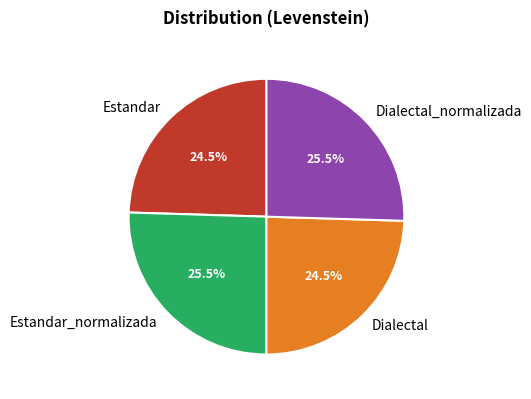

To the nearest percent, what is the average slice percentage?

25%